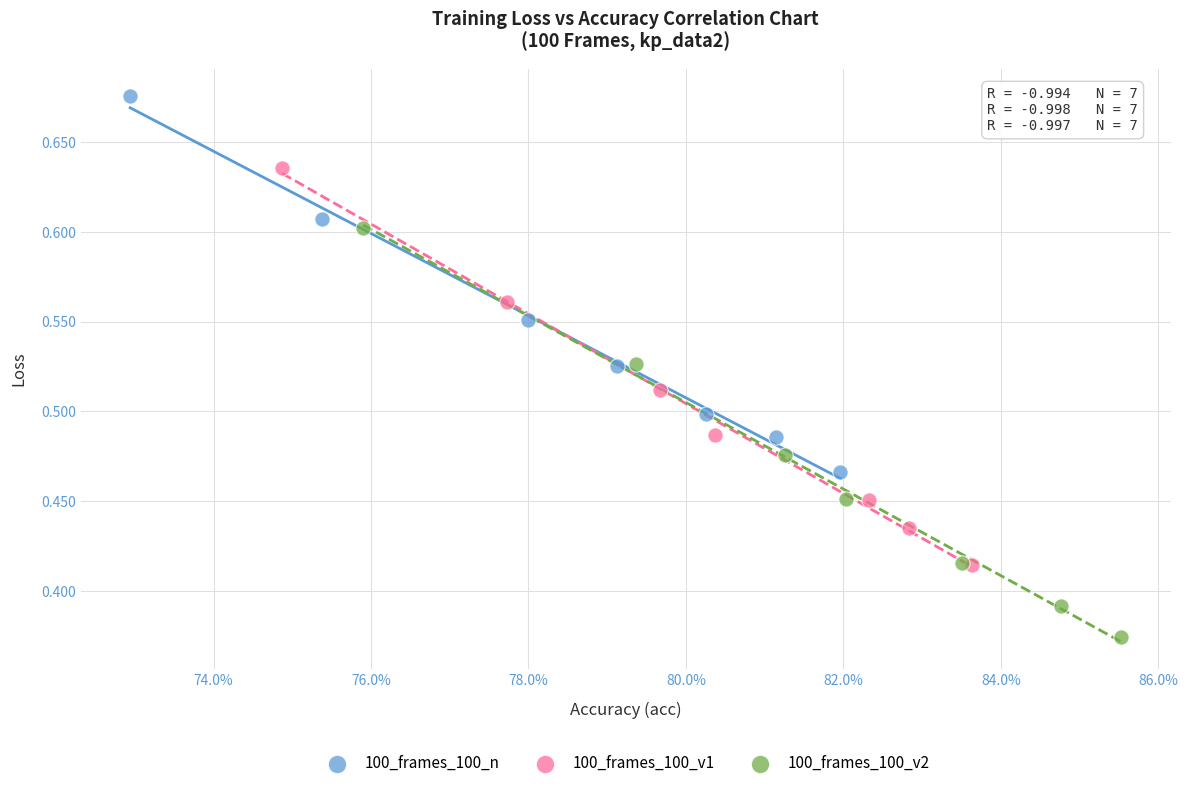

Which series has the largest Y range (max minus min)?

100_frames_100_v2